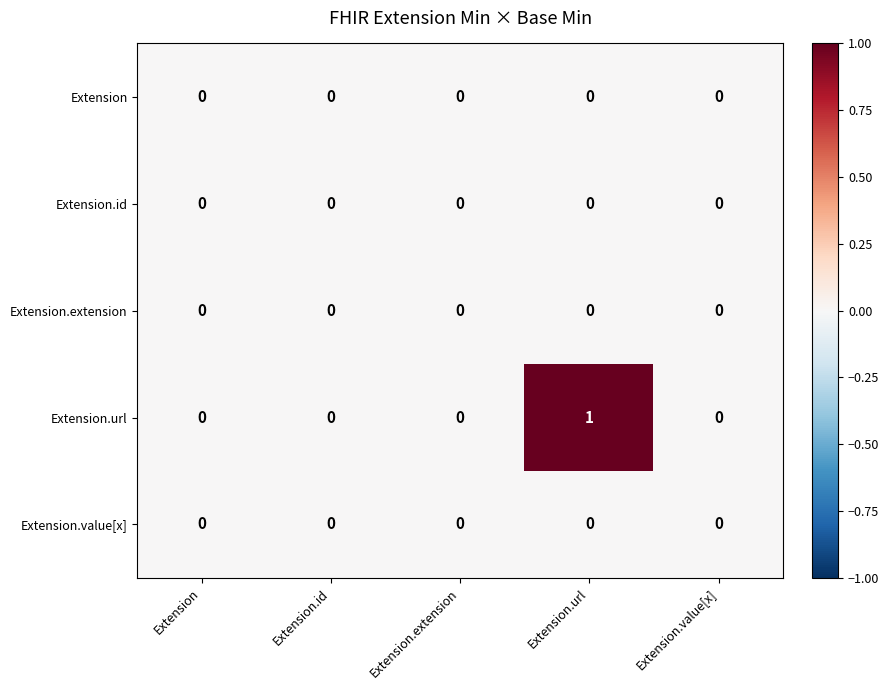

Which series has the largest range (max minus min)?

Extension.url